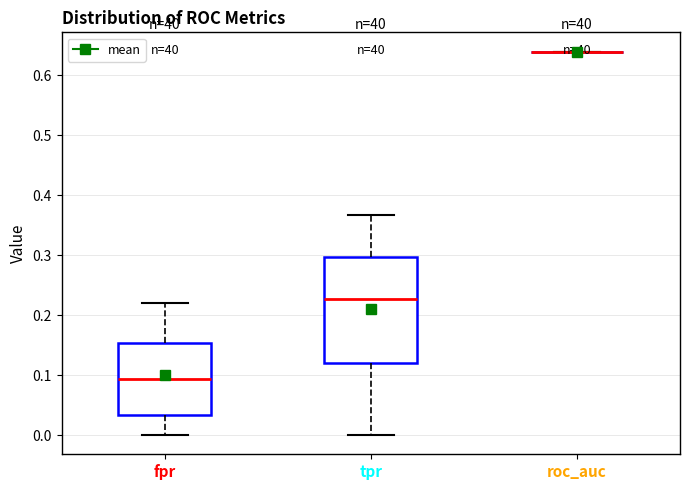

Reading left to right, transcribe this box plot: for each box, give where its median line is, the range the box spans, and where its two whiskers end, as read against the y-axis. The values are not printed on the chart, so give them approximately, as read against the axis.

fpr: median 0.09, box 0.03 to 0.15, whiskers 0.00 to 0.22
tpr: median 0.23, box 0.12 to 0.30, whiskers 0.00 to 0.37
roc_auc: box collapsed to a line at 0.64, whiskers 0.64 to 0.64